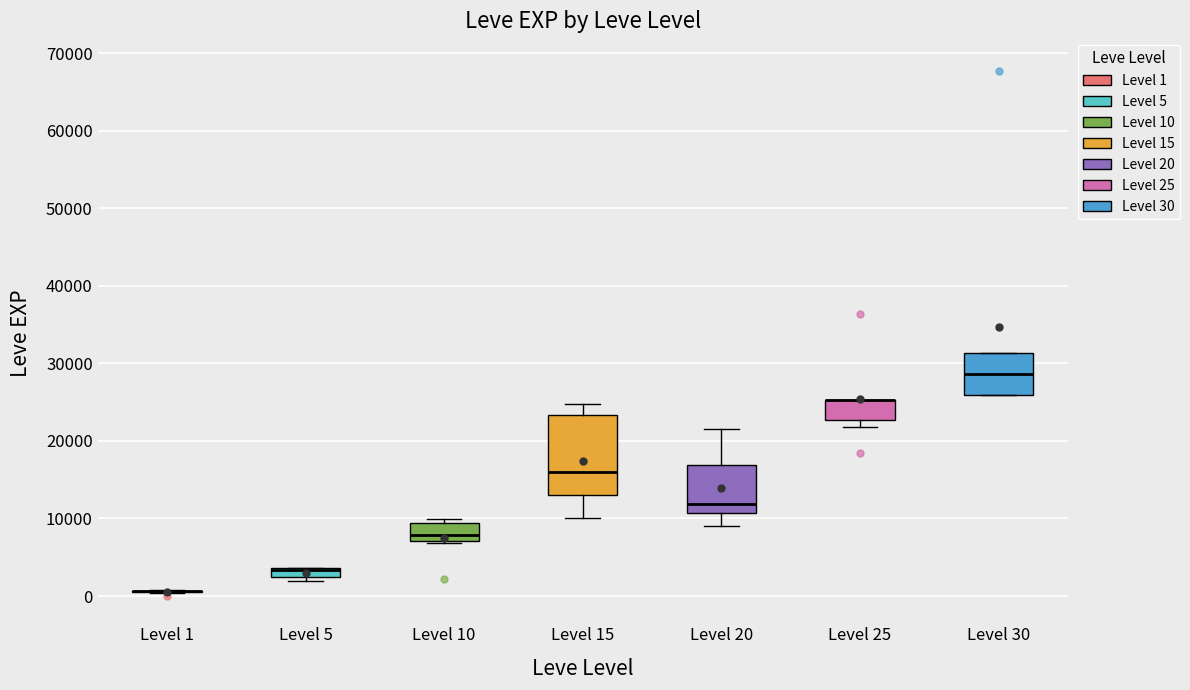

Which box is the tallest, from its lower edge to its upper edge?

Level 15